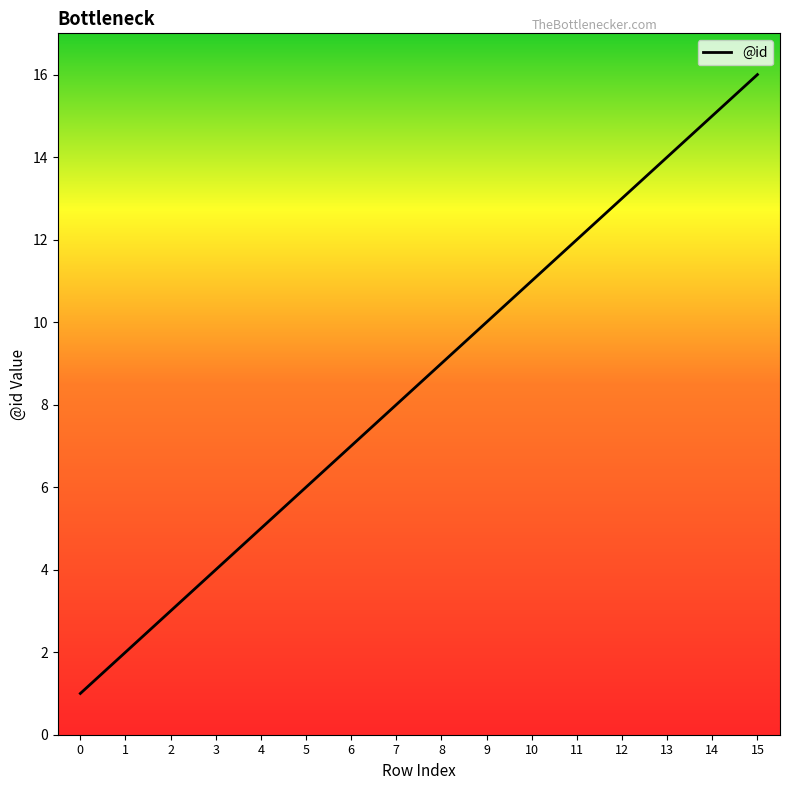

Reading left to right, transcribe all the data shown in this chart.

0=1	1=2	2=3	3=4	4=5	5=6	6=7	7=8	8=9	9=10	10=11	11=12	12=13	13=14	14=15	15=16